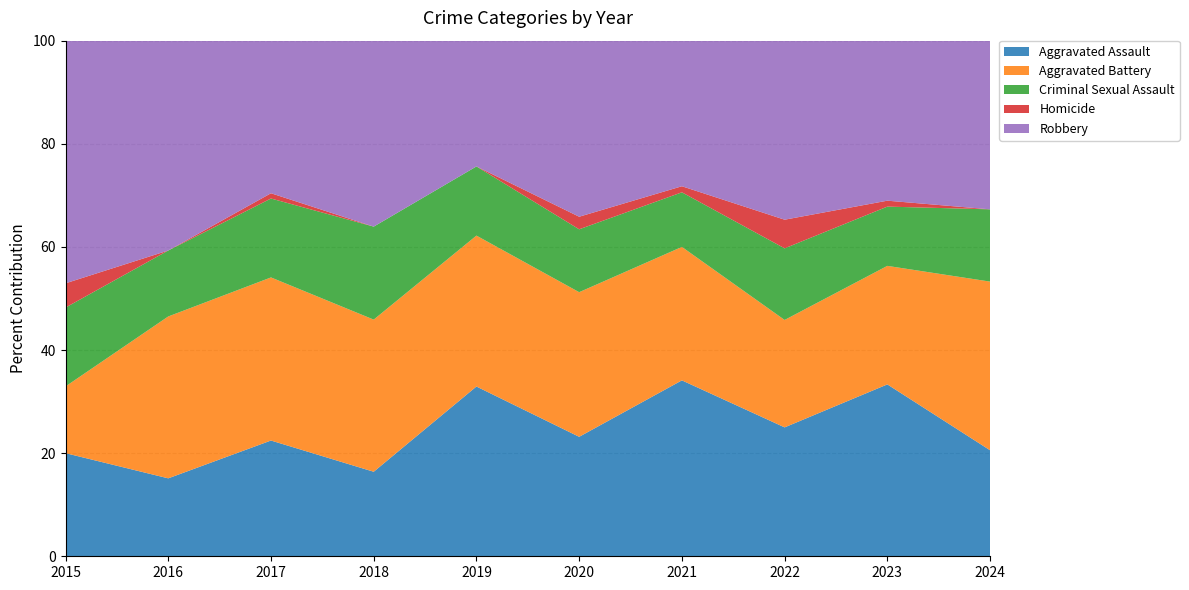

What is the lowest value of the Aggravated Assault series?

15.1